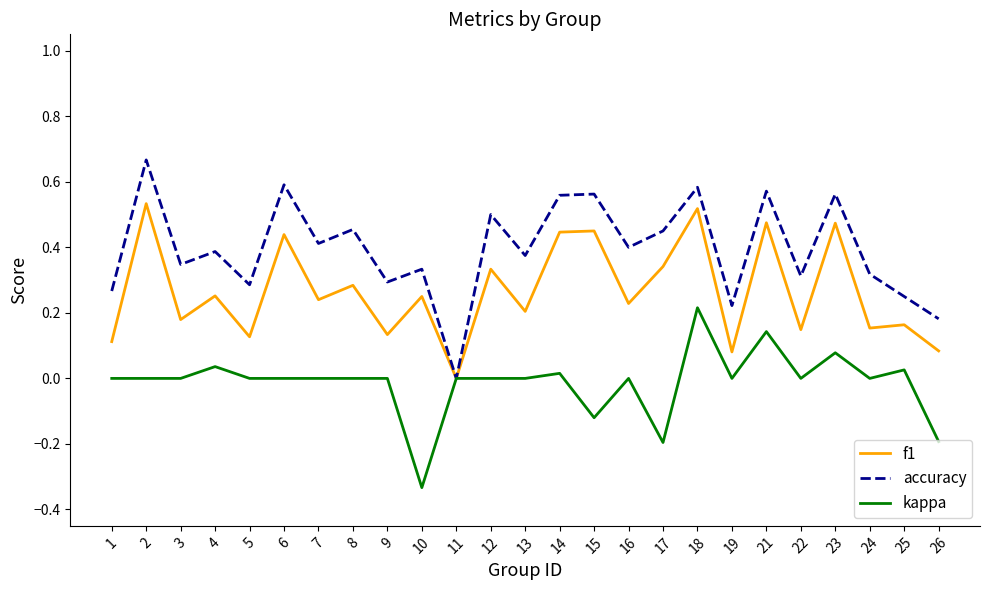

Count the number of data series in this chart.

3